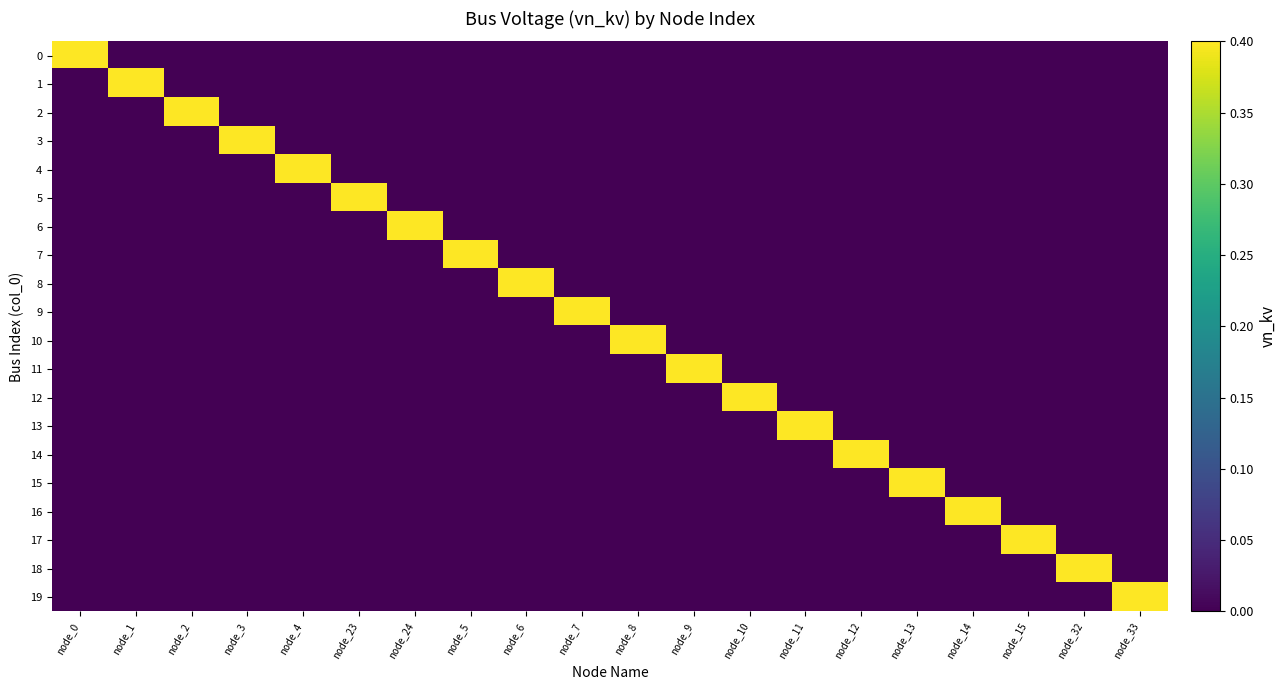

Rank the series at node_14 from lowest to highest value.

0, 1, 2, 3, 4, 5, 6, 7, 8, 9, 10, 11, 12, 13, 14, 15, 17, 18, 19, 16